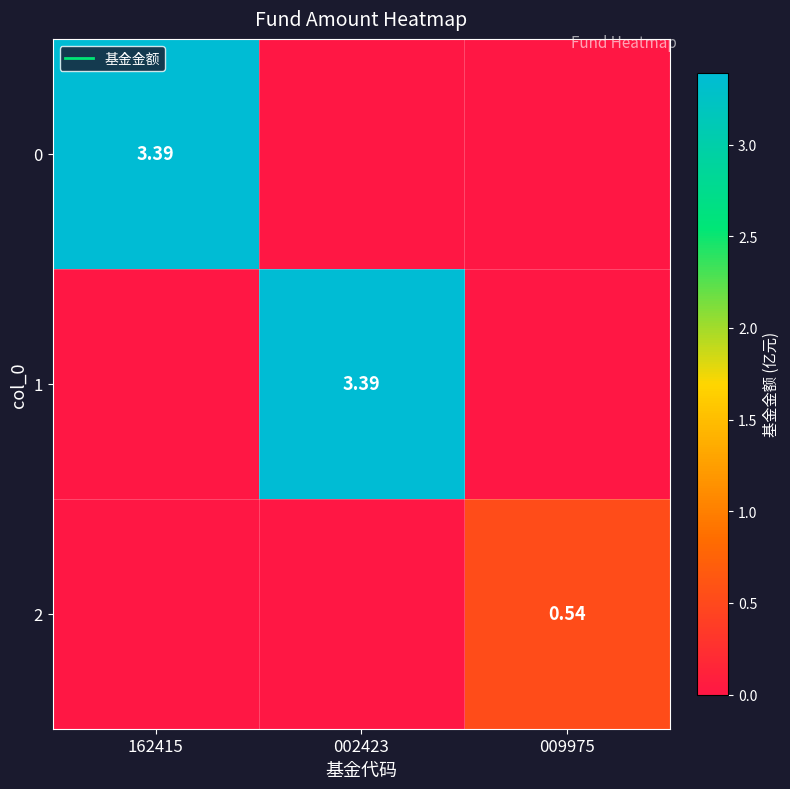

What is the total value across all series at 009975?

0.5